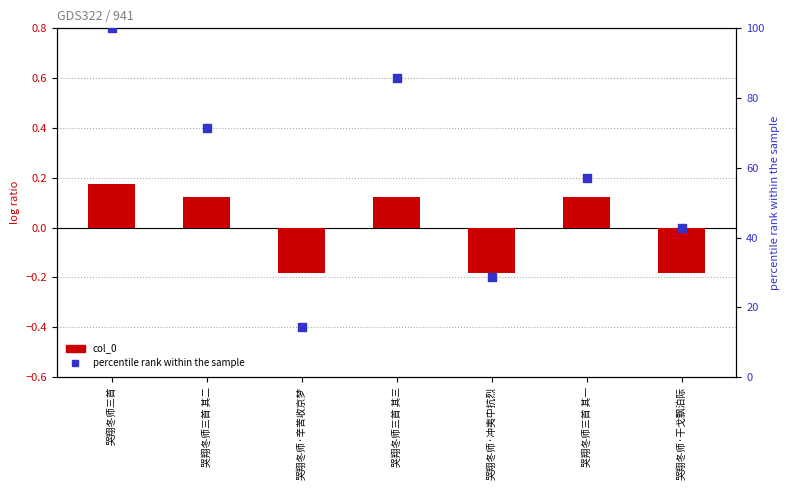

Which series contains the highest Y value?

percentile rank